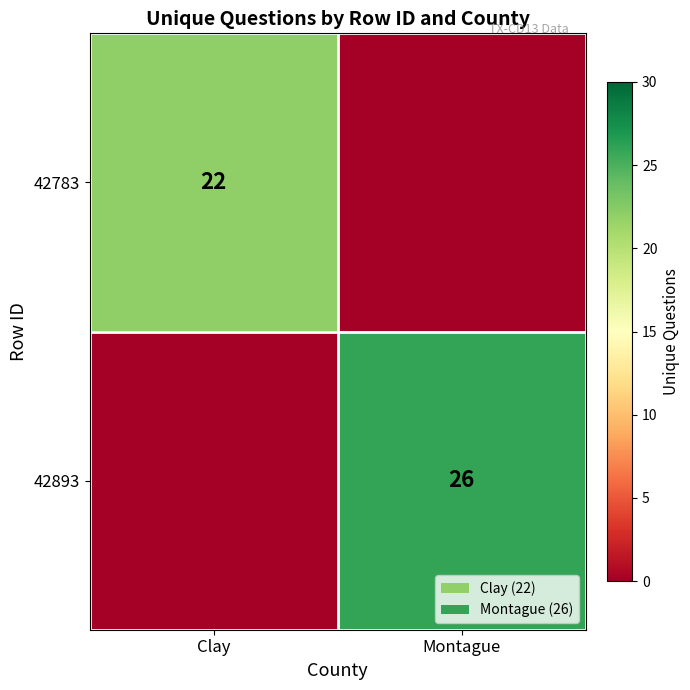

Is it true that 42783 equals 22 at Clay?

True